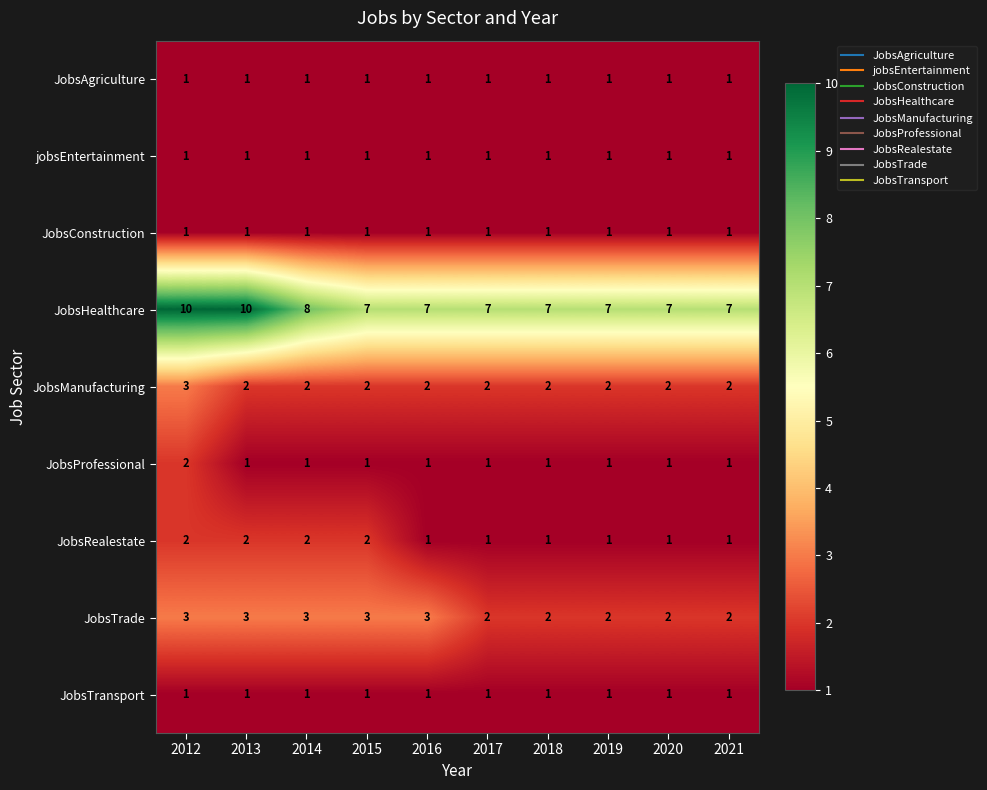

What is the difference between the highest and lowest values at 2013?

9